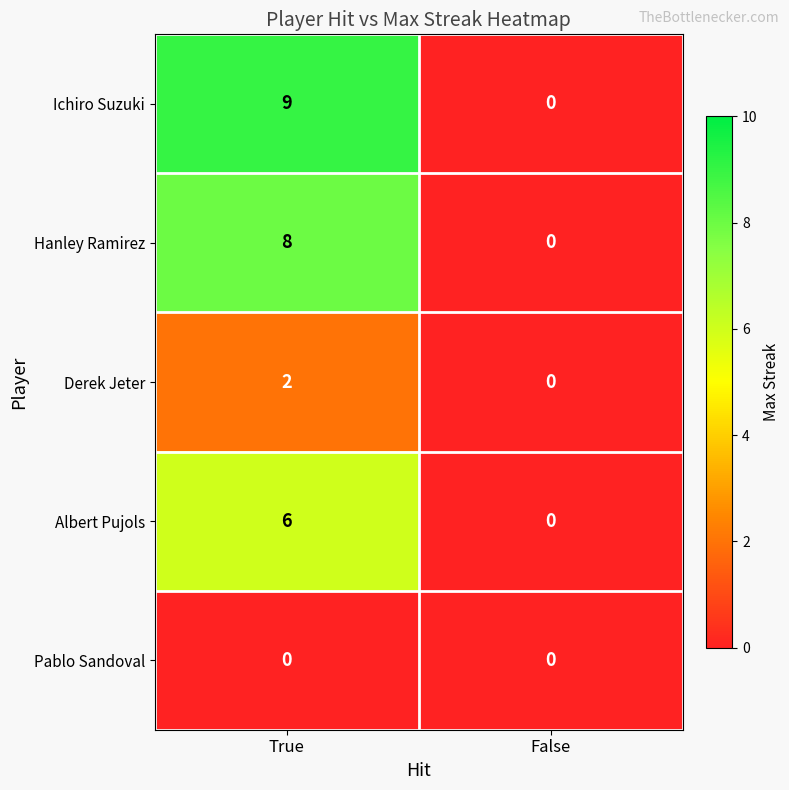

The value of Hanley Ramirez at False is -3. True or false?

False